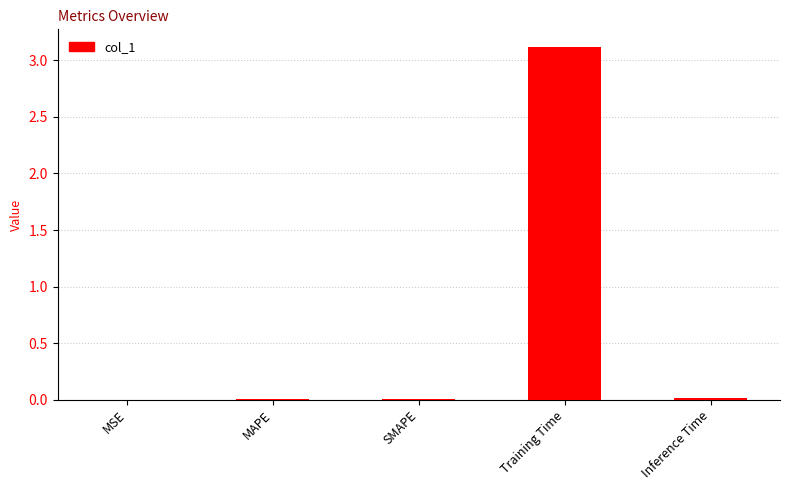

Which category has the highest value across all series?

Training Time